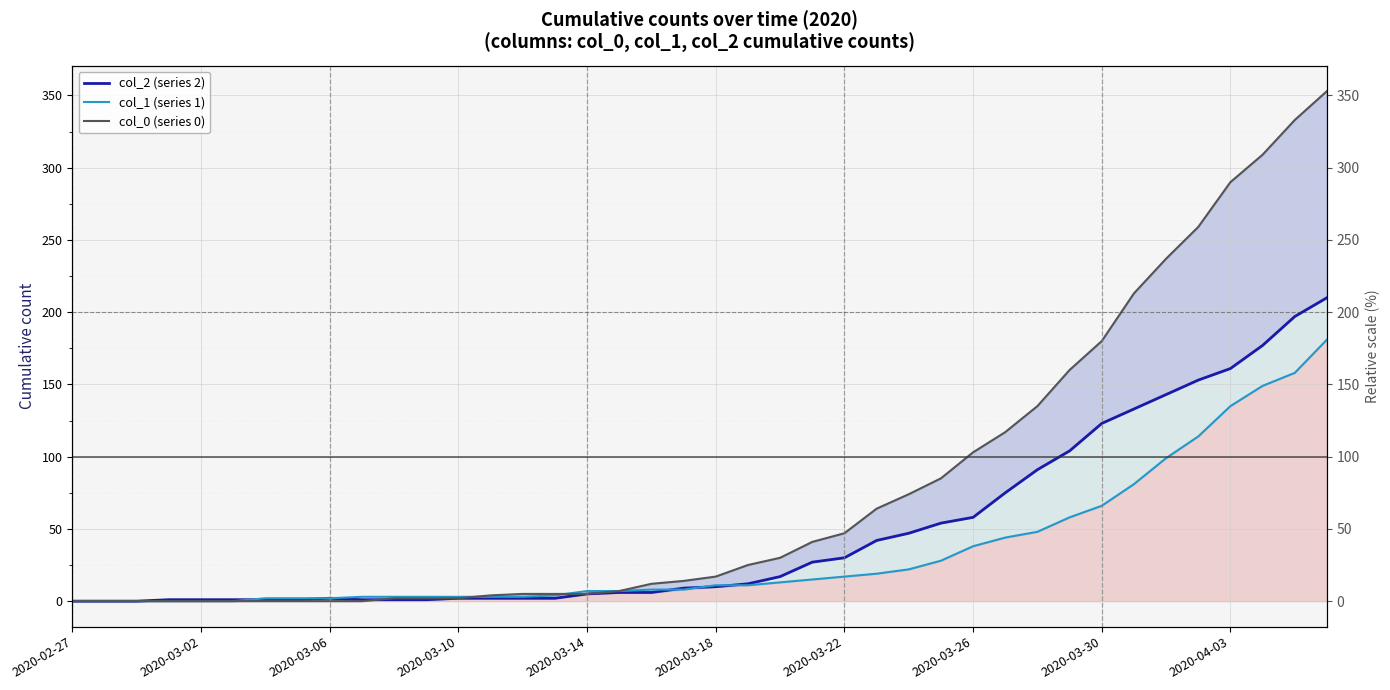

What is the sum of the col_1 (series 1) values at 32 and 13?

69